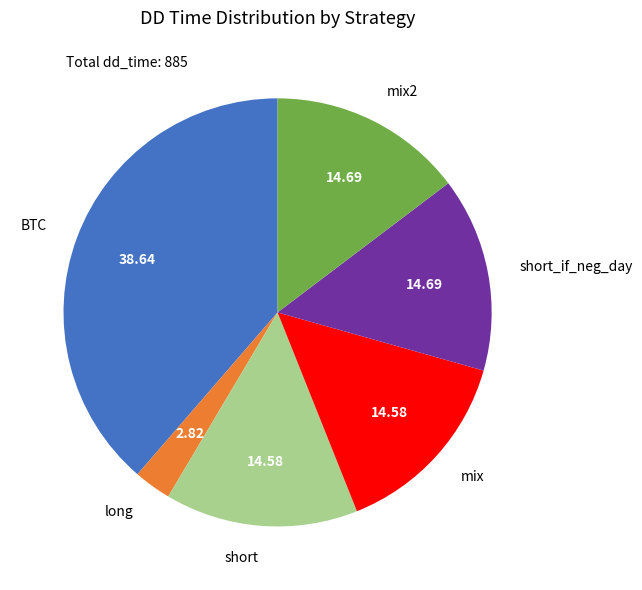

Does BTC represent more than half of the total?

No